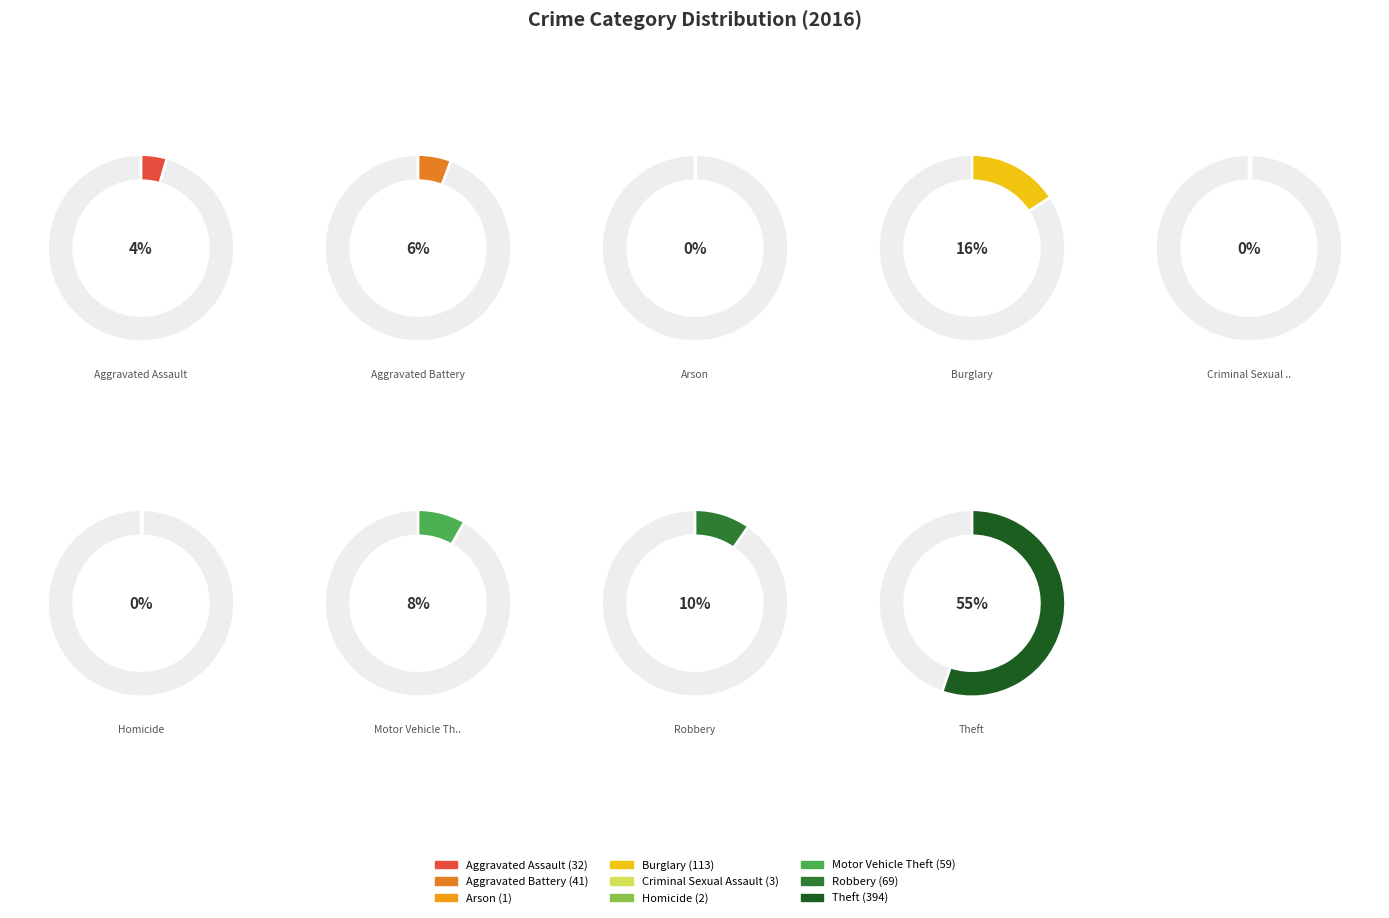

Is it true that Motor Vehicle Theft is 3% of the pie?

False